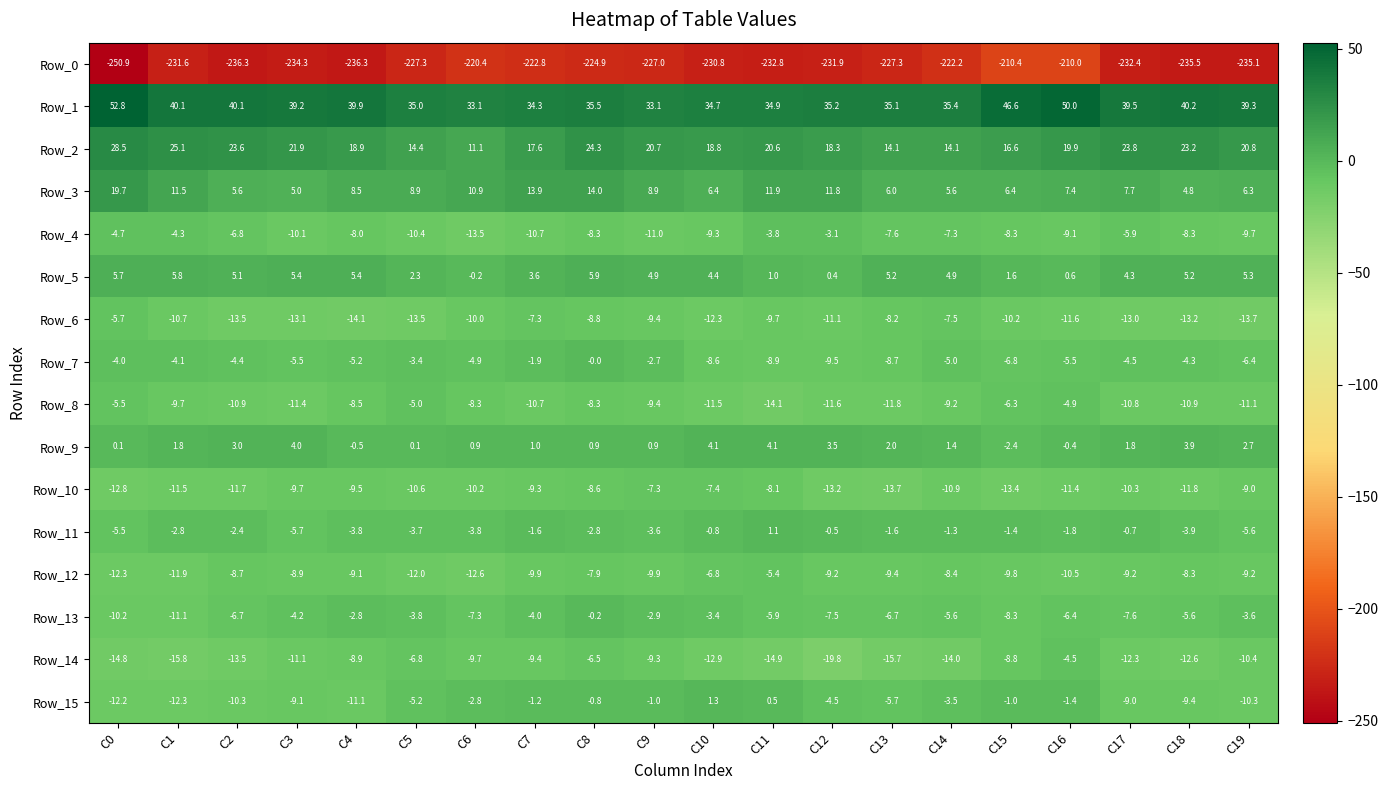

What is the difference between the second highest and minimum values in the Row_0 series?

40.5